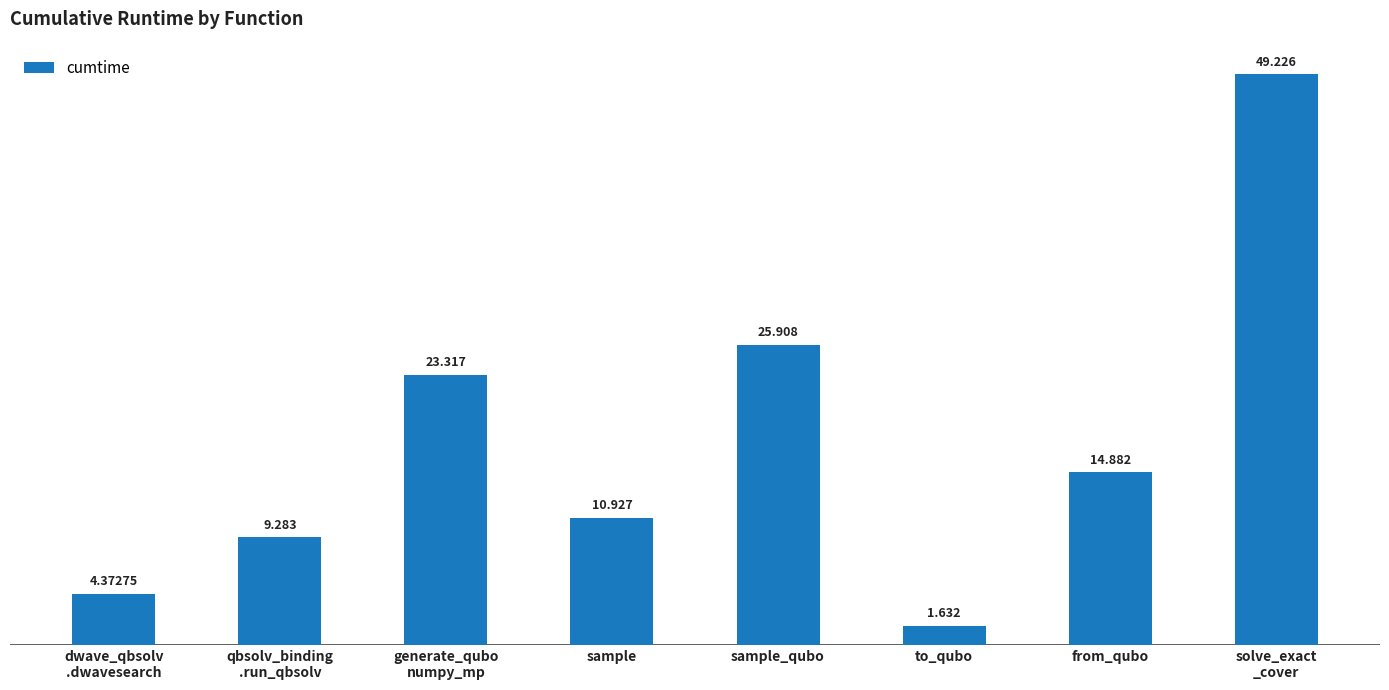

What is the difference between the maximum and minimum values?

47.6